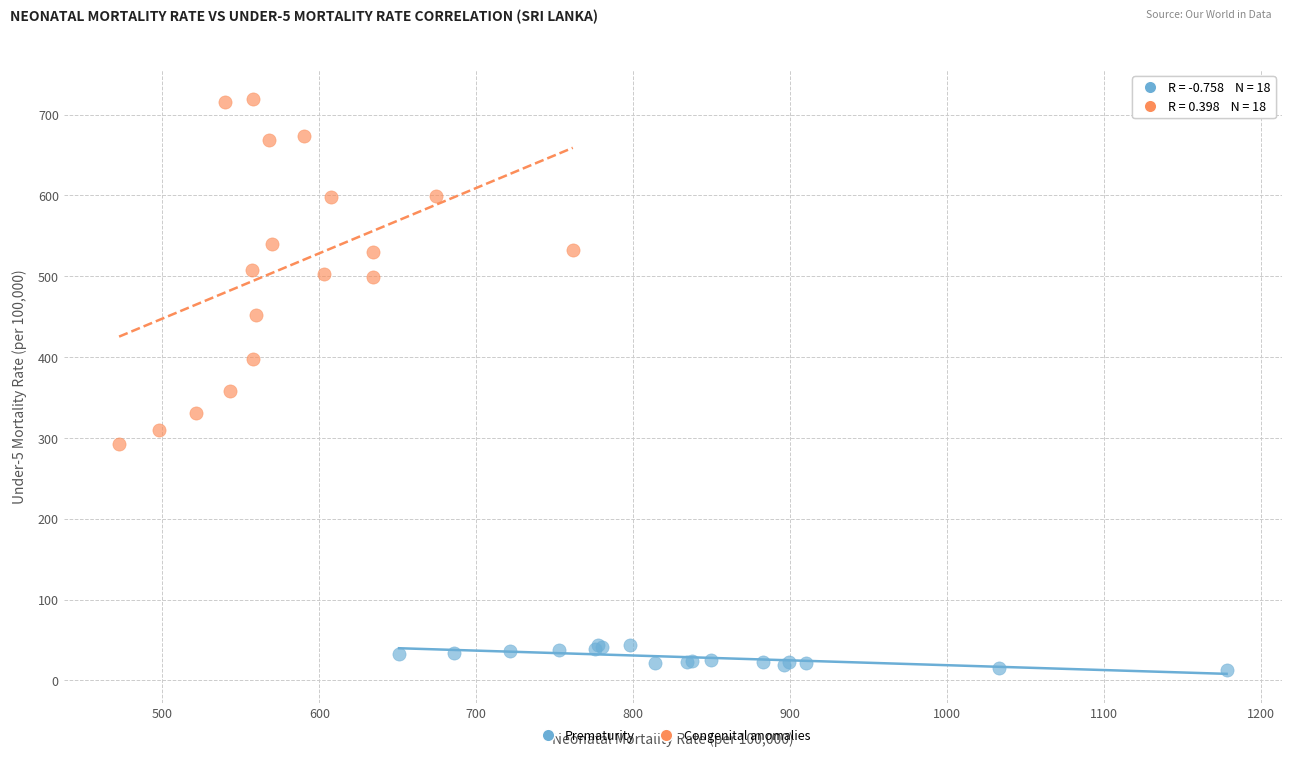

Which series contains the highest Y value?

Congenital anomalies